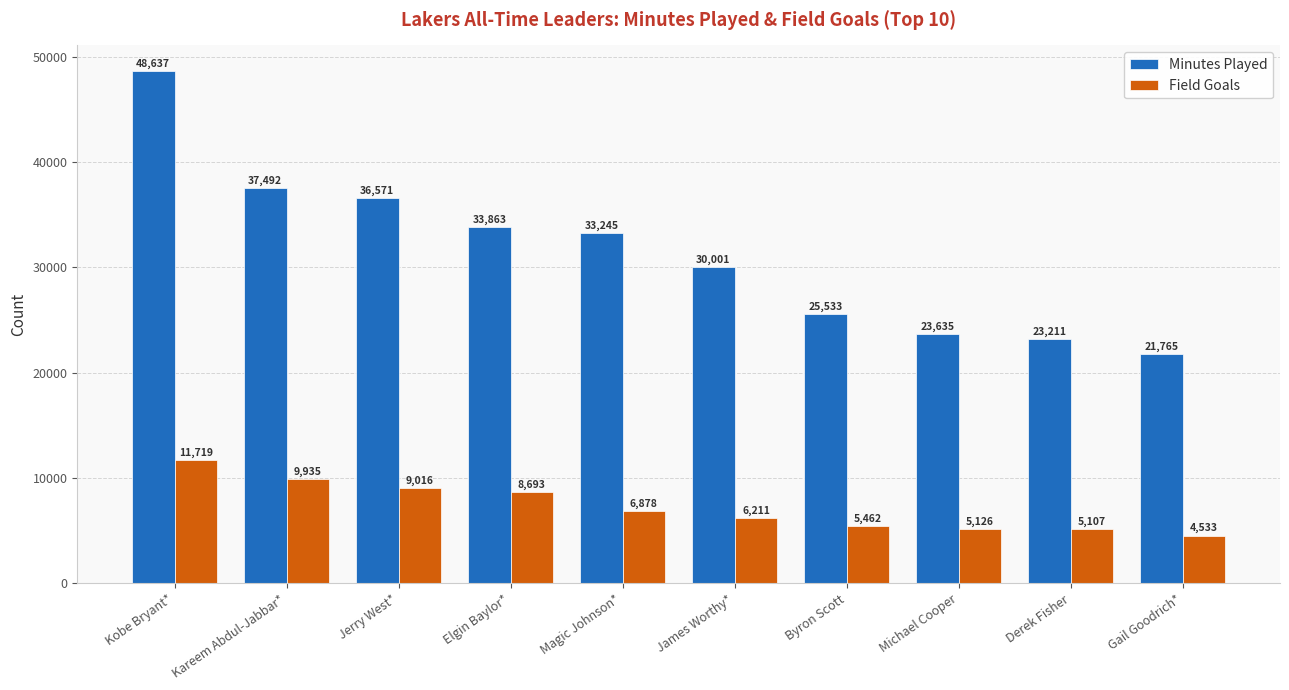

What position from the right is Magic Johnson*?

6